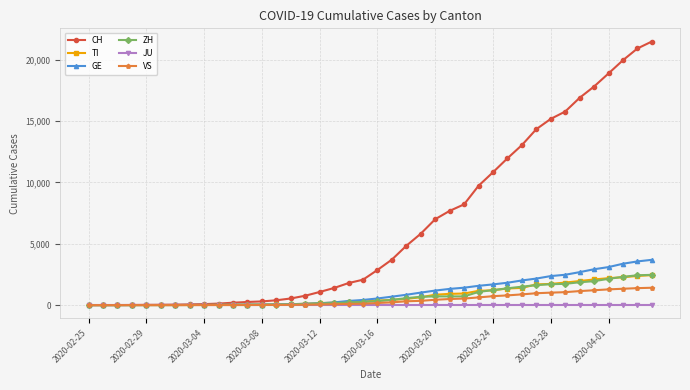

What is the greatest value displayed?

21473